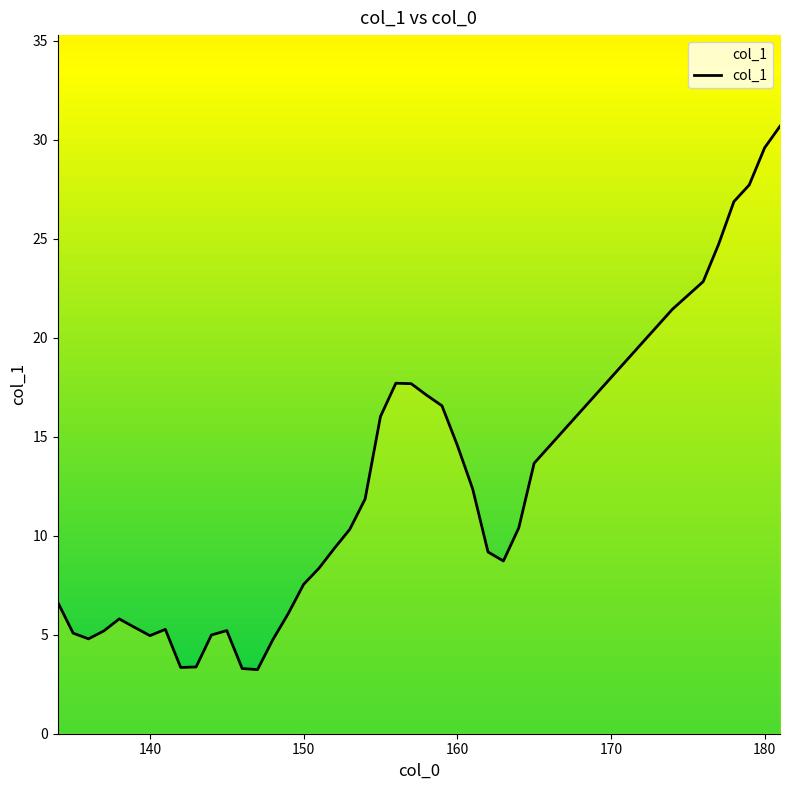

What is the smallest value displayed?

3.2